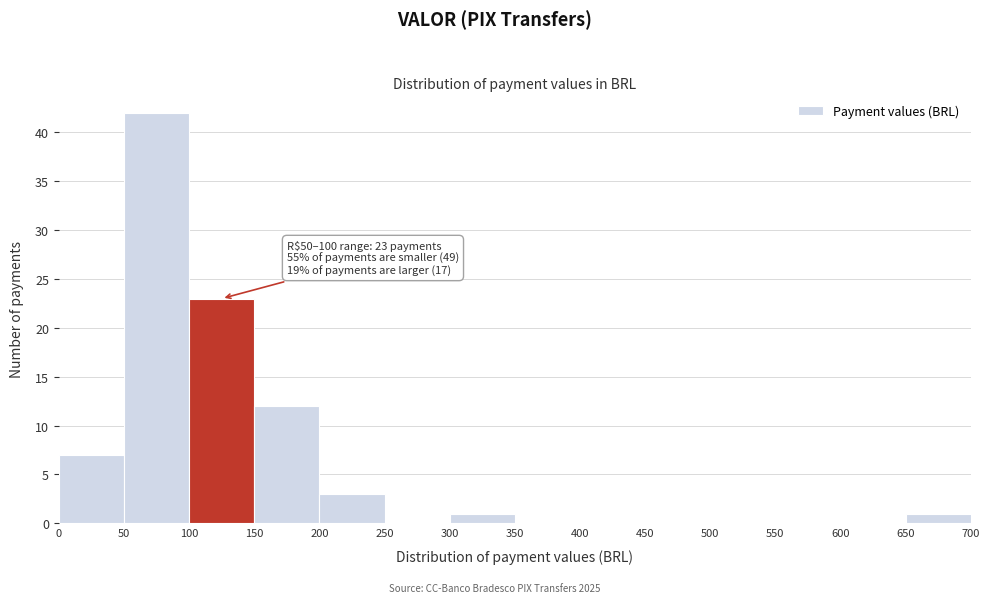

Over which range of the x-axis is the bar tallest?

50 to 100